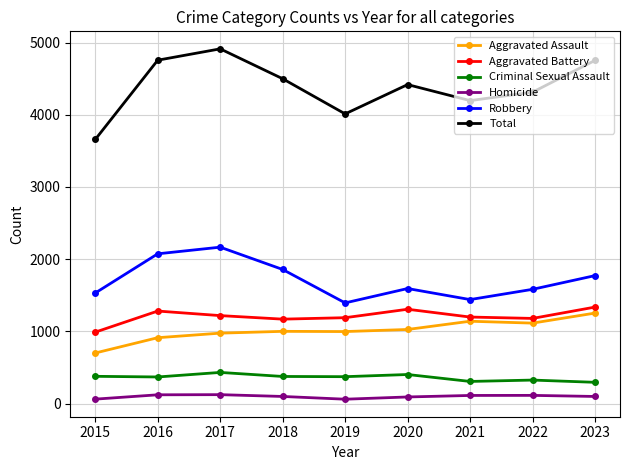

Which series has the widest spread of values?

Total